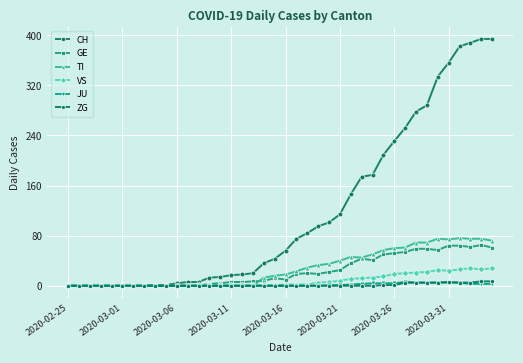

What is the maximum value shown in the chart?

394